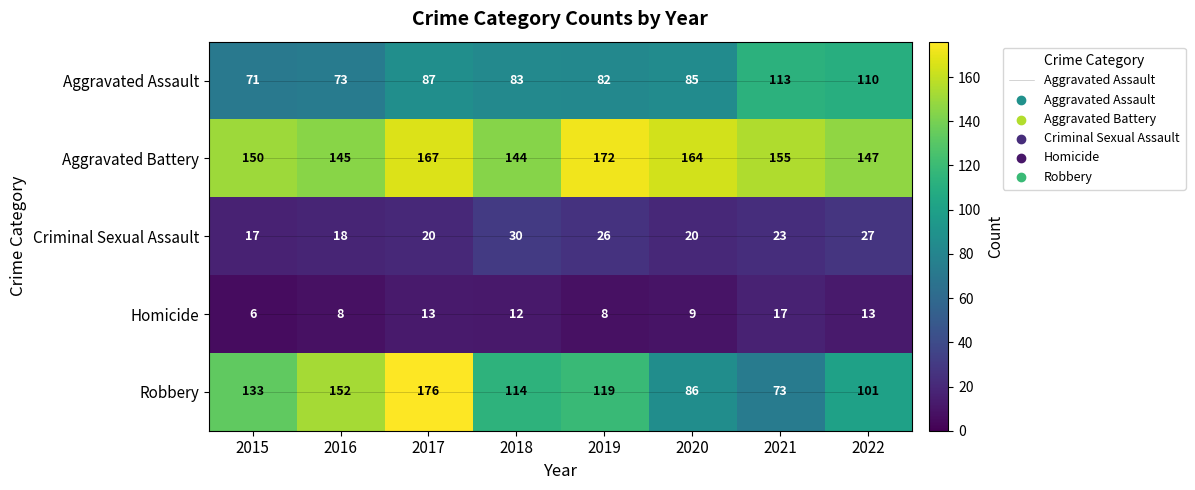

How many distinct data groups are displayed?

6